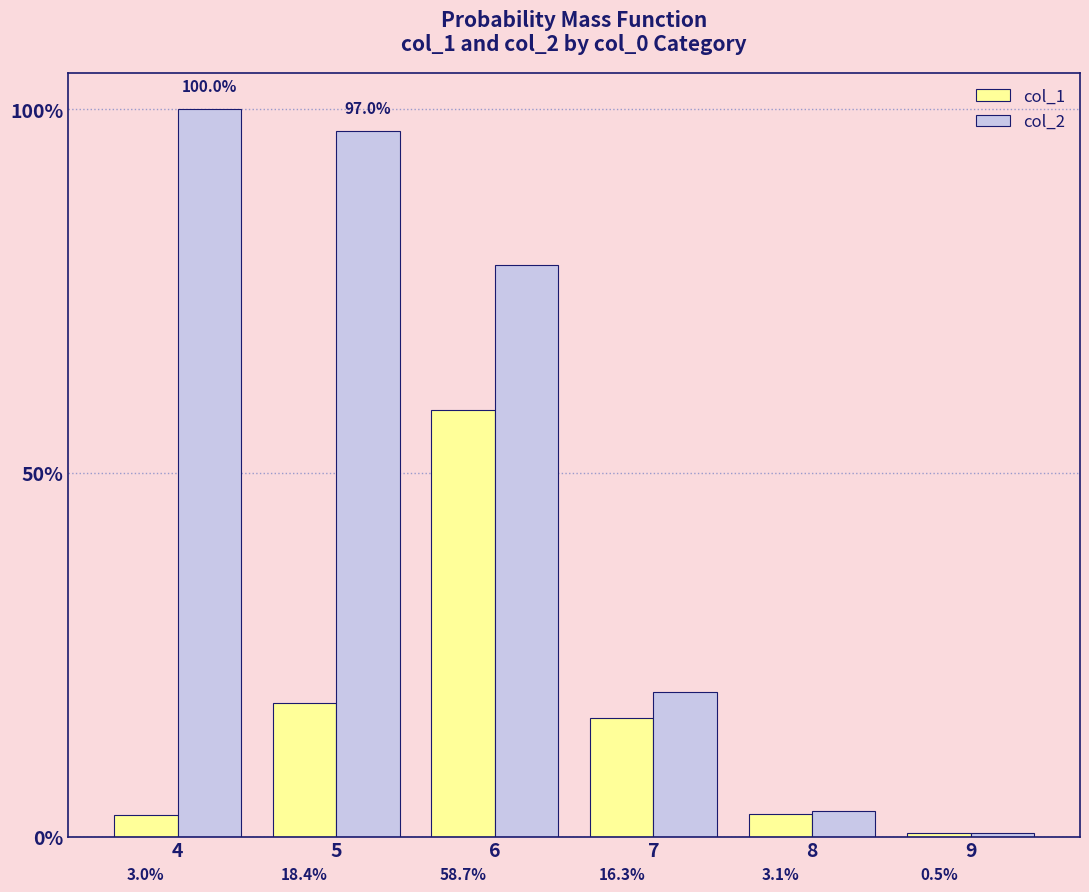

What are all the series names shown in the legend?

col_1, col_2